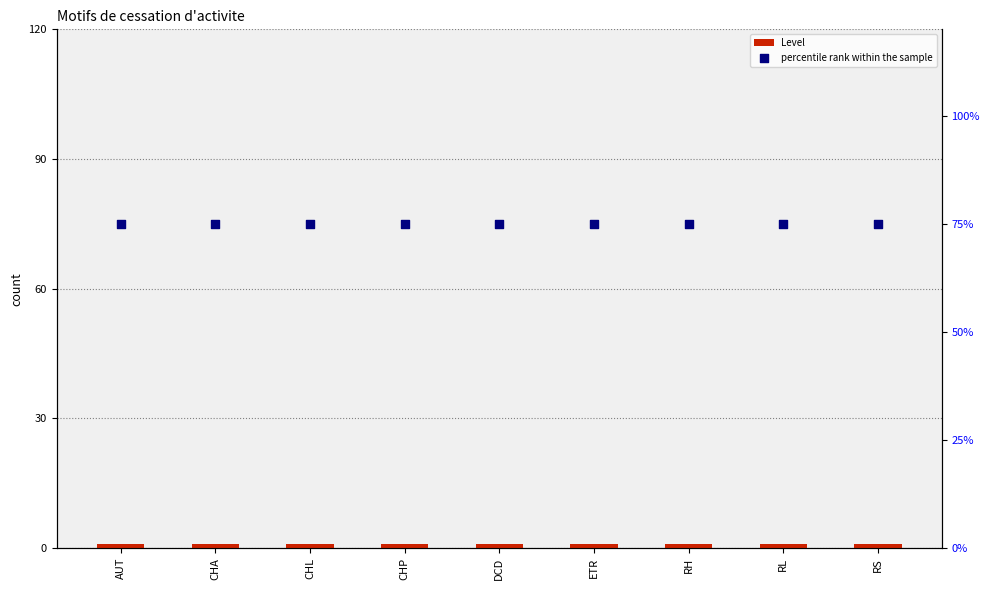

Which series has the largest Y range (max minus min)?

Level